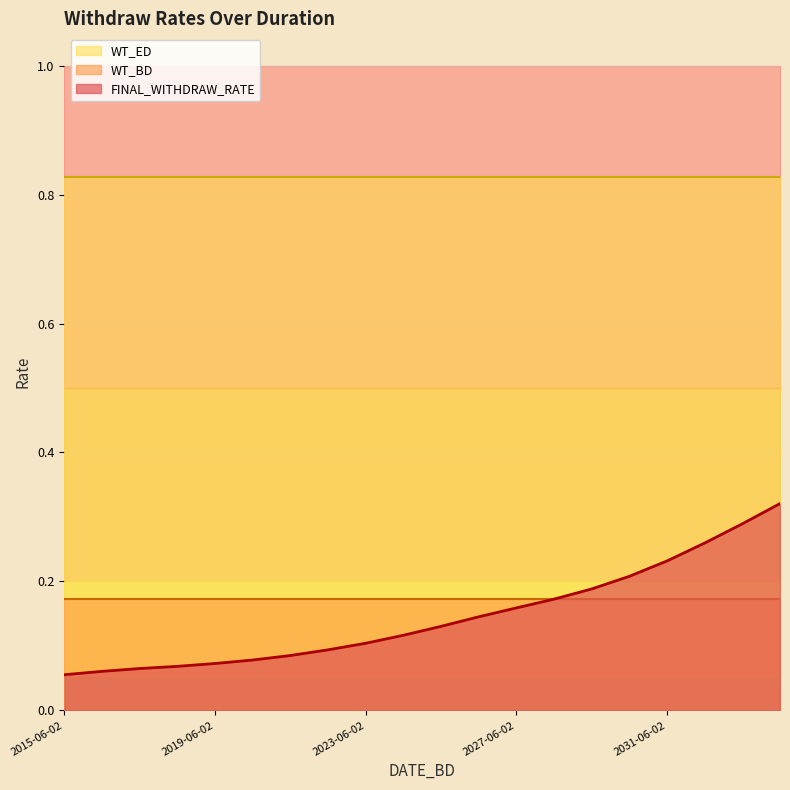

Count the FINAL_WITHDRAW_RATE values in the range 0 to 1.

20